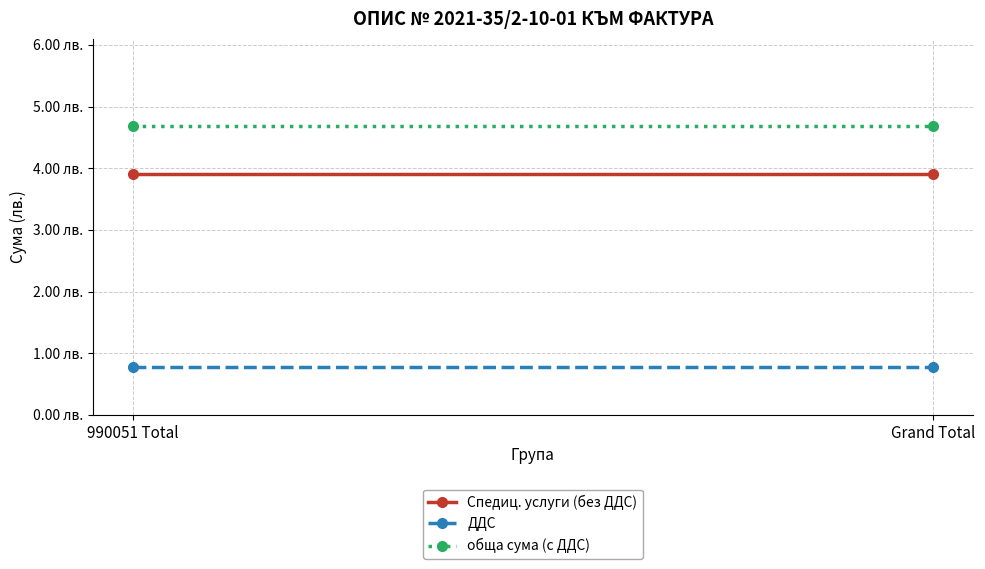

What is the value of the Спедиц. услуги (без ДДС) point at the 1st from the left?

3.9